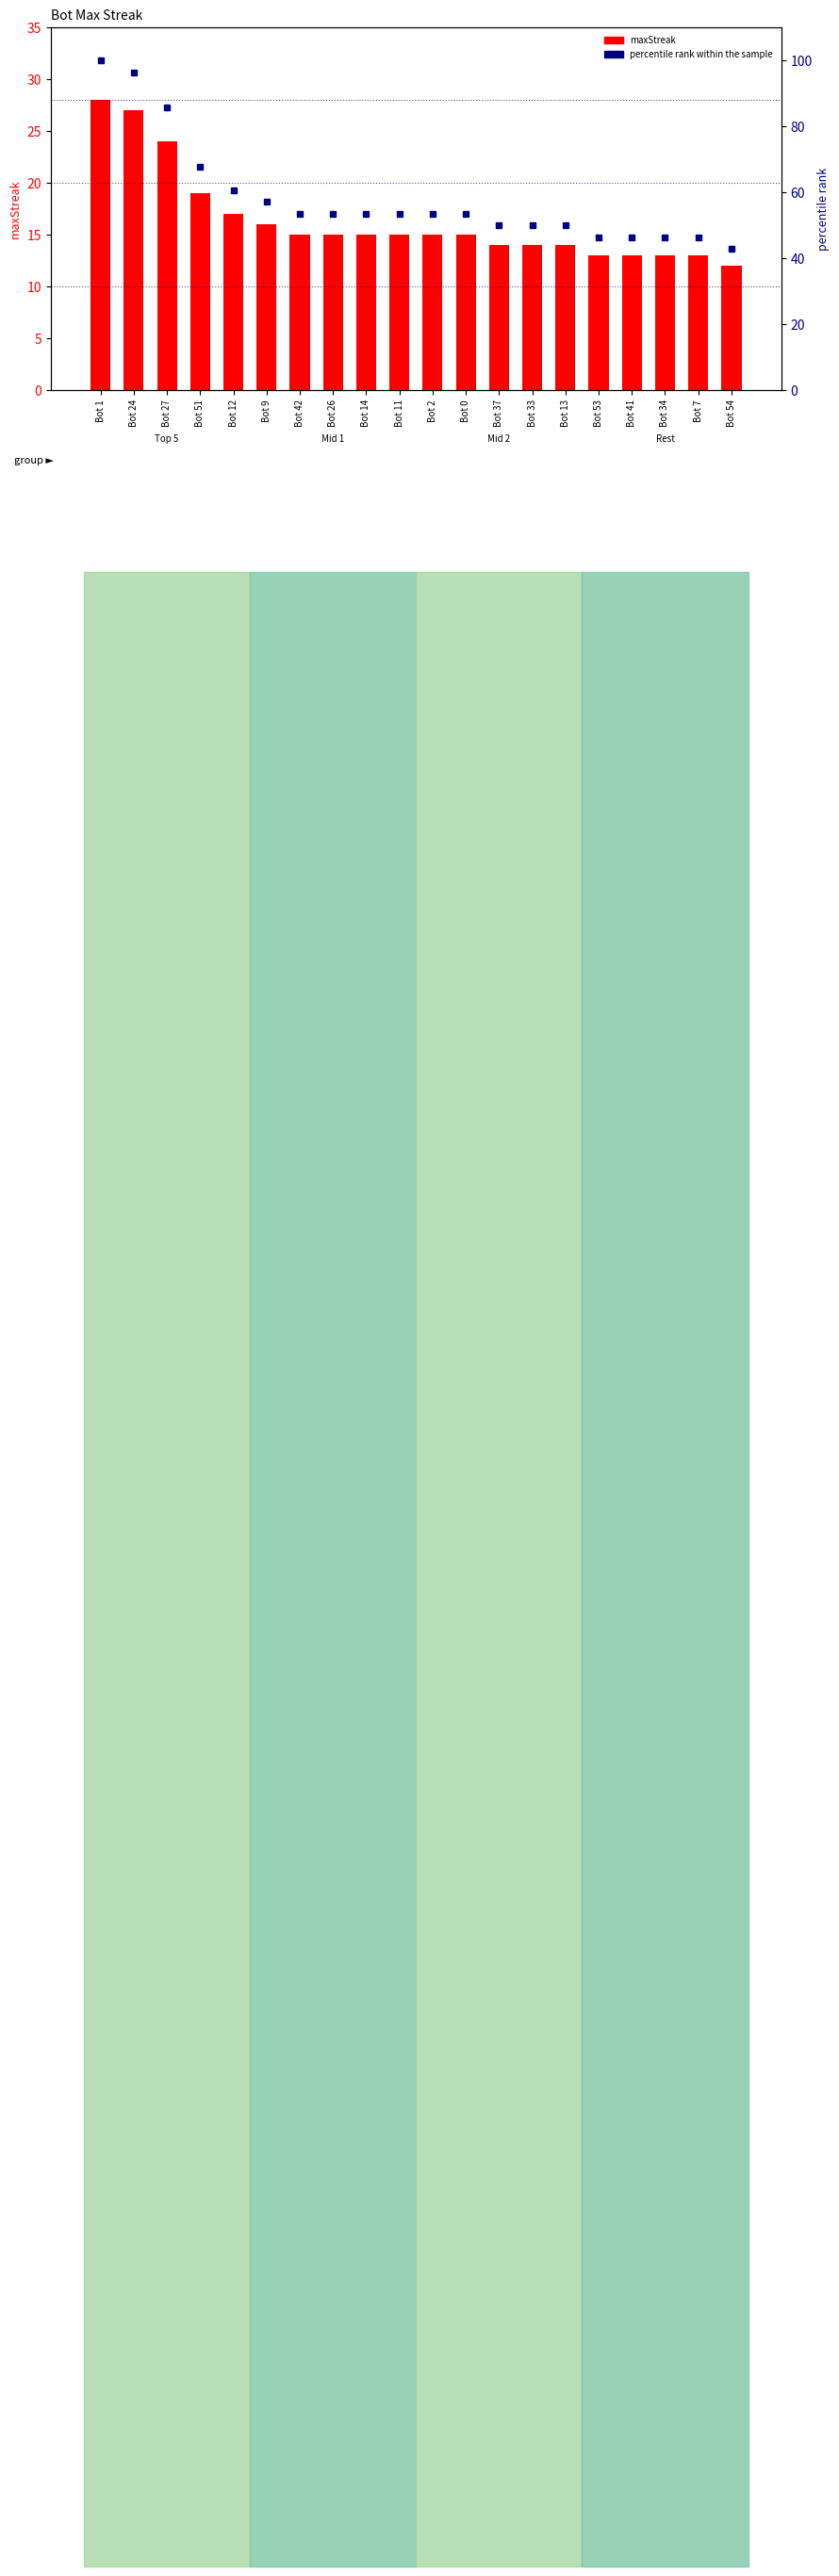

True or false: maxStreak has a value of 5.0 at Bot 7.

False